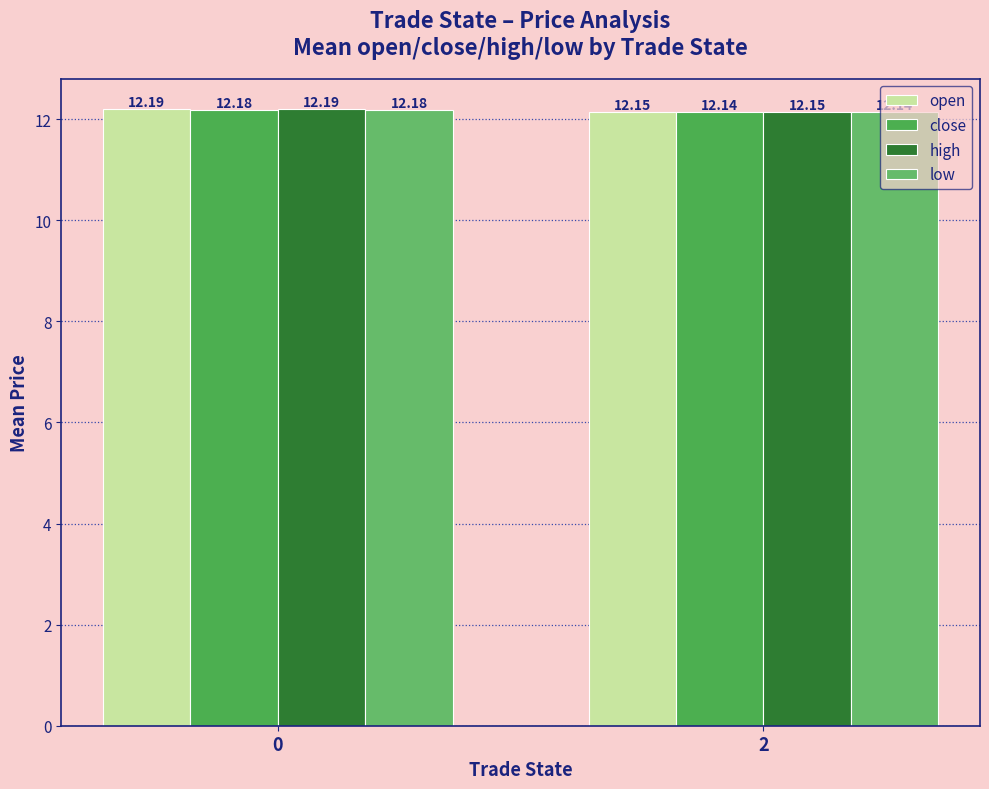

What is the value of the open bar at the 1st from the left?

12.2